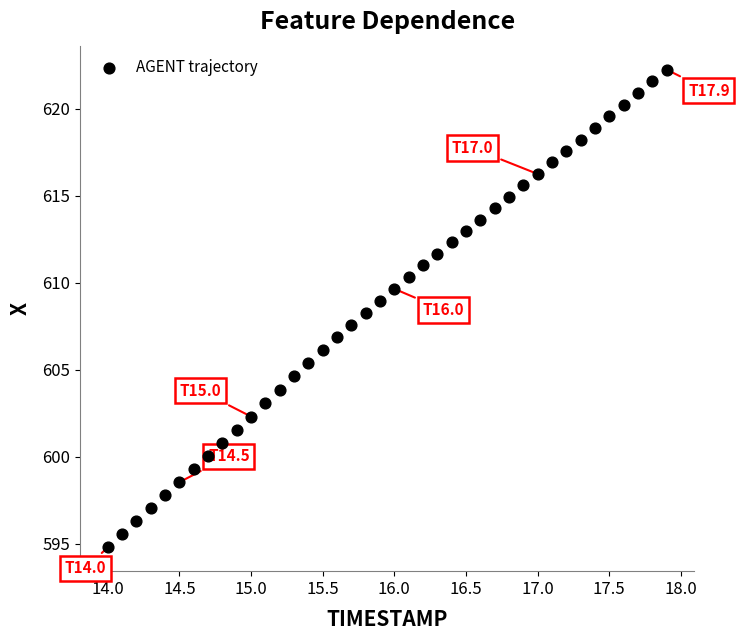

What is the range of X values (max minus min)?

3.9